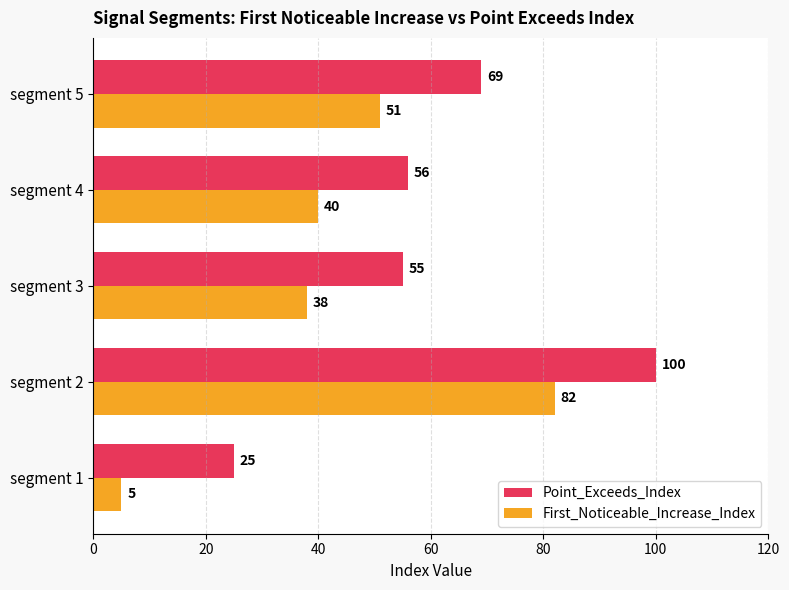

What is the sum of all Point_Exceeds_Index values?

305